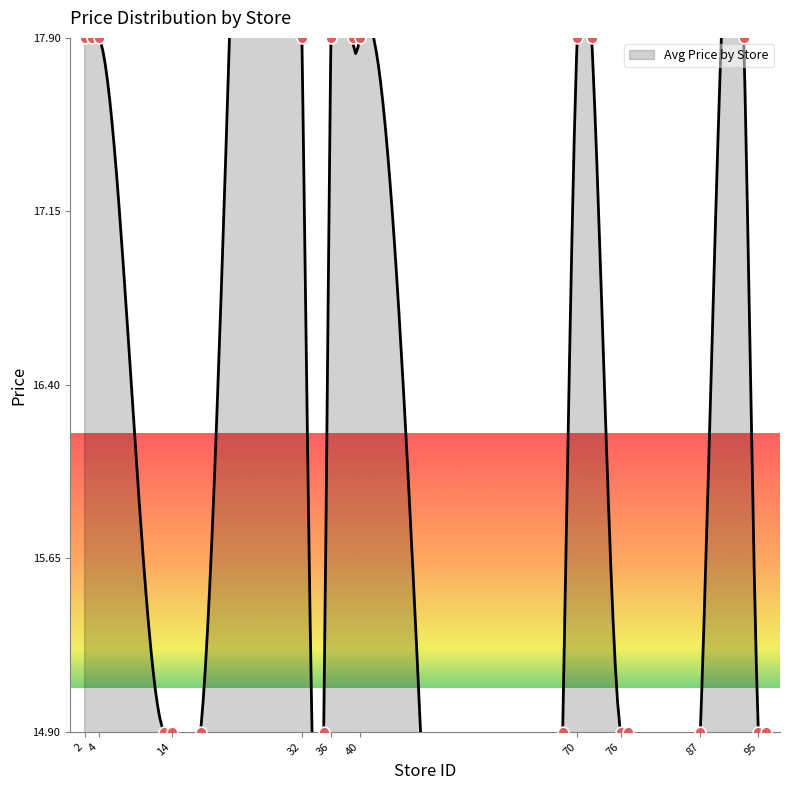

What is the change in value from 14 to 72?

+30.0